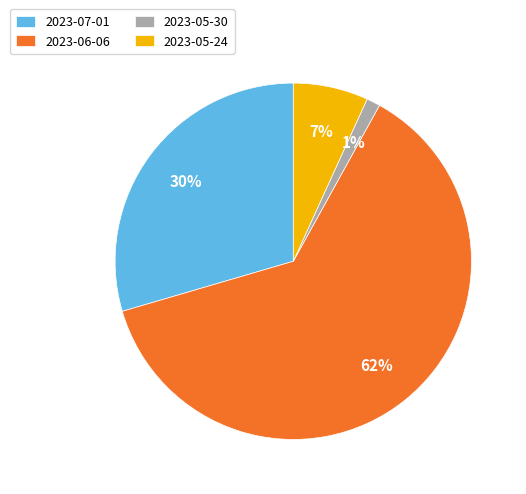

How many segments does this pie chart have?

4